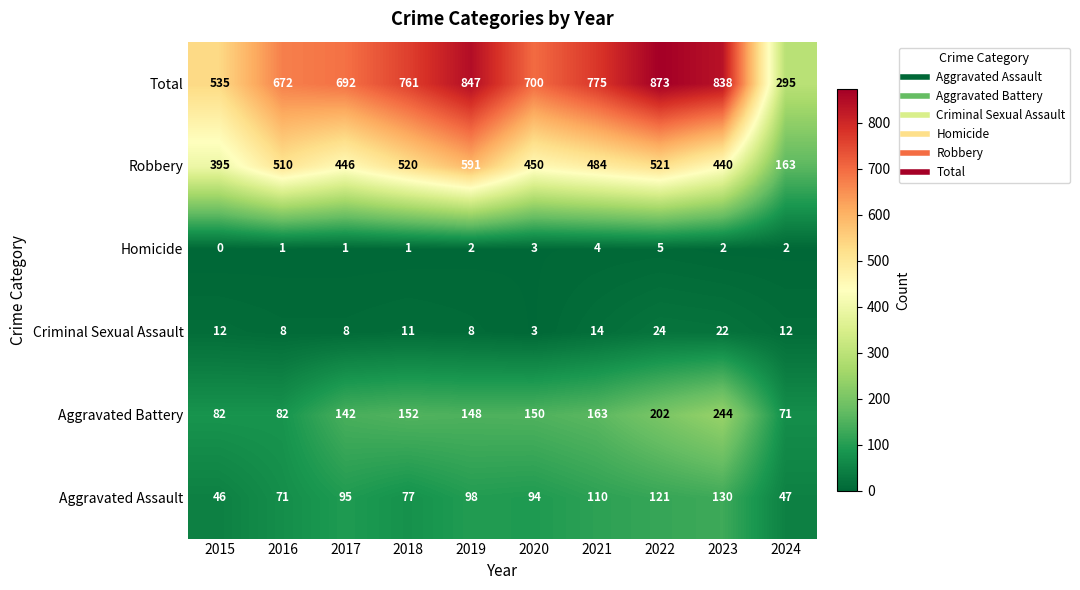

Which series has the largest range (max minus min)?

Total